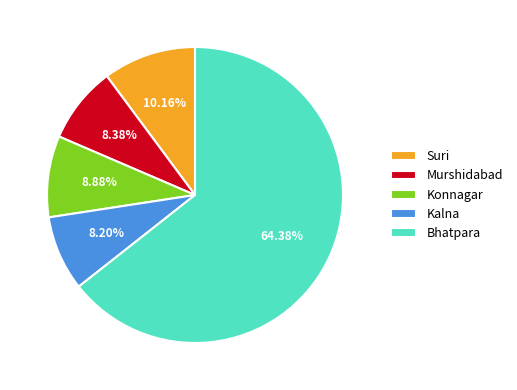

Does Bhatpara represent more than half of the total?

Yes